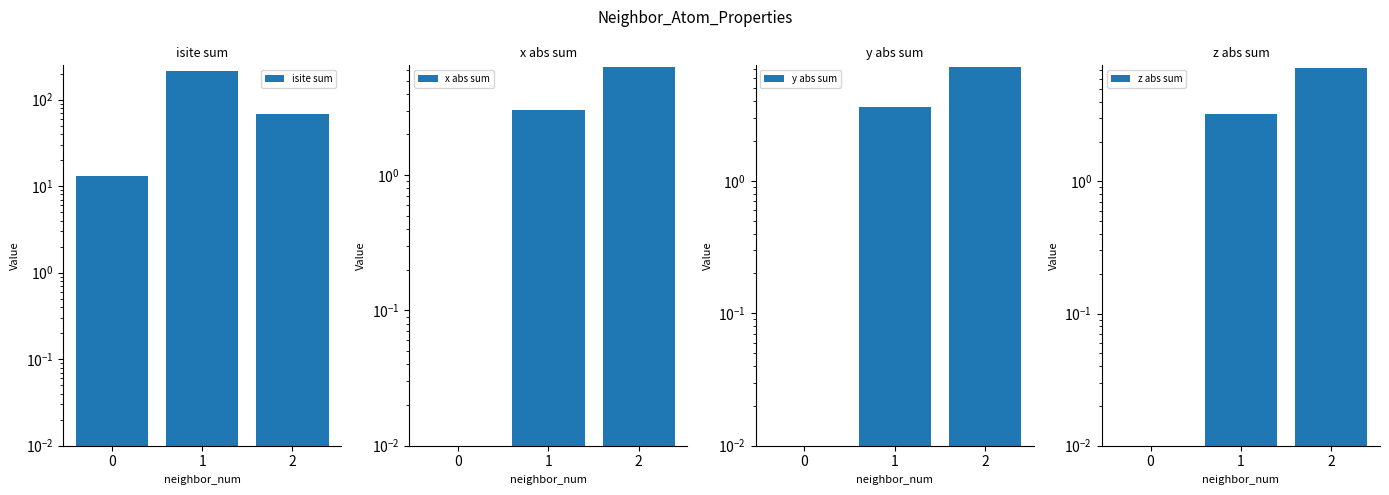

True or false: isite sum has a value of 69.0 at 2.

True